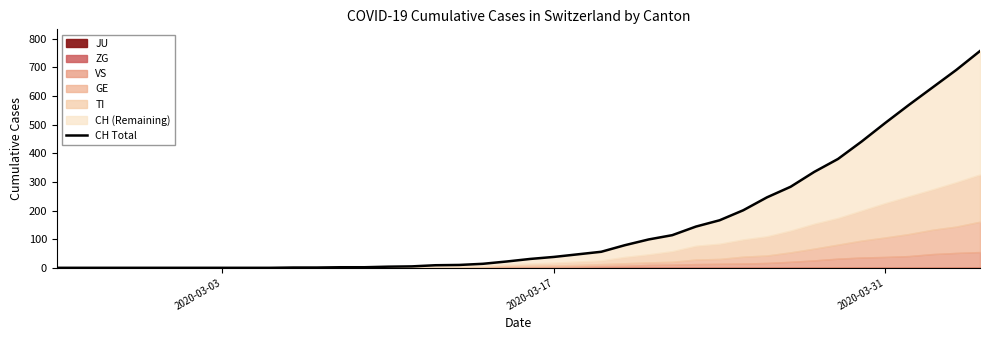

What is the value of the 14th point from the left?

2